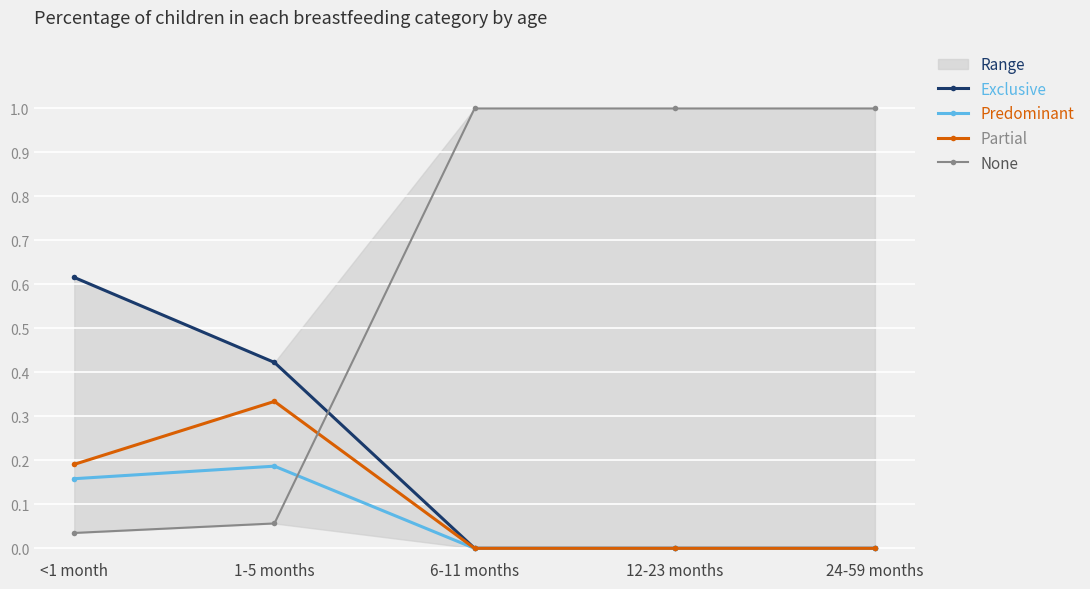

True or false: Partial has more than 0 points higher than both neighbors.

True